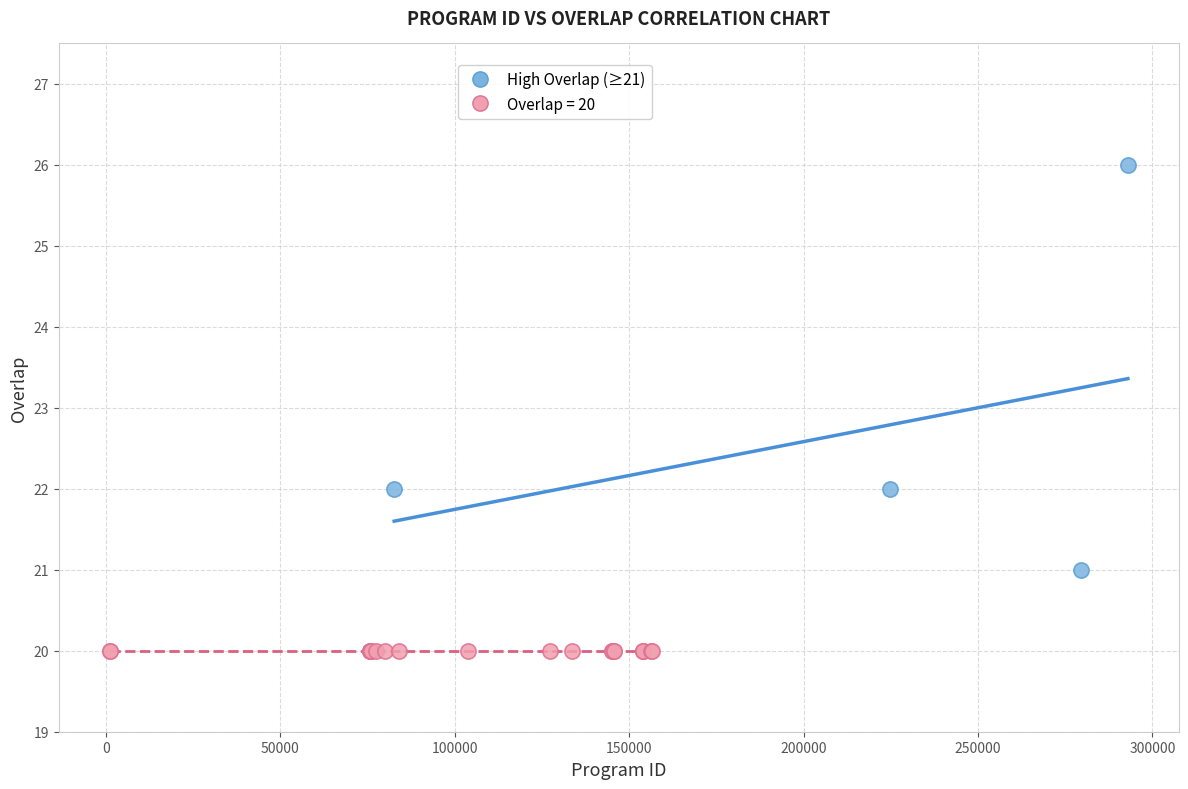

Which series reaches the minimum Y coordinate?

Overlap = 20